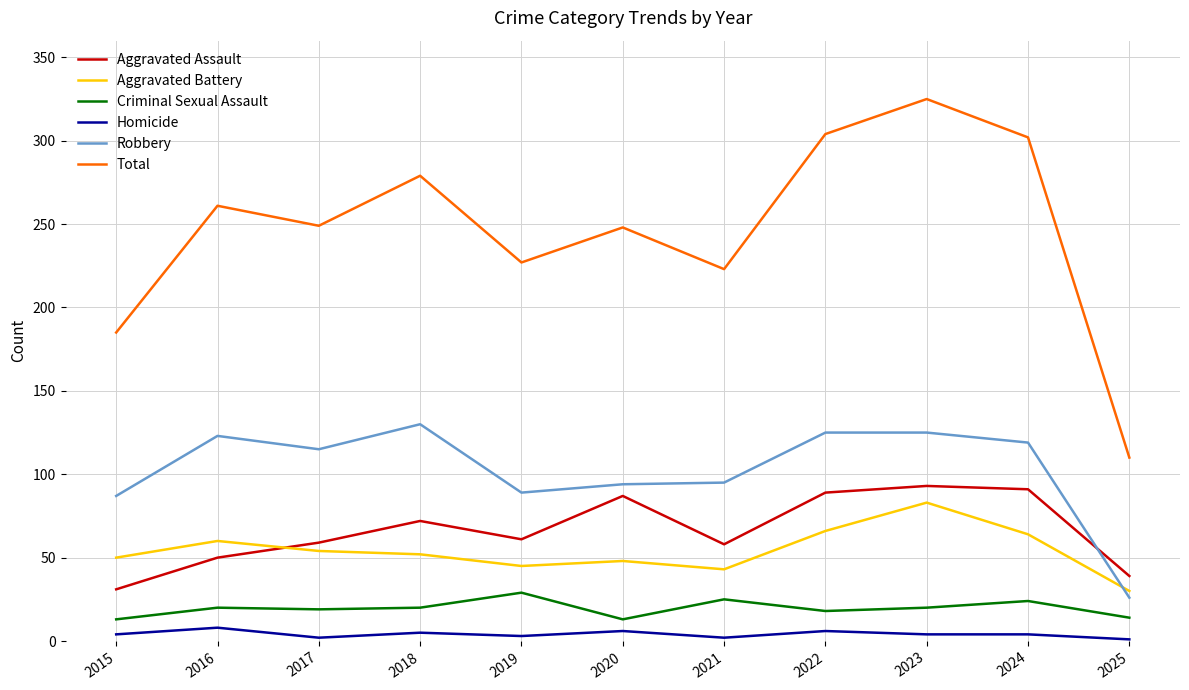

What is the spread (max minus min) of values at 2016?

253